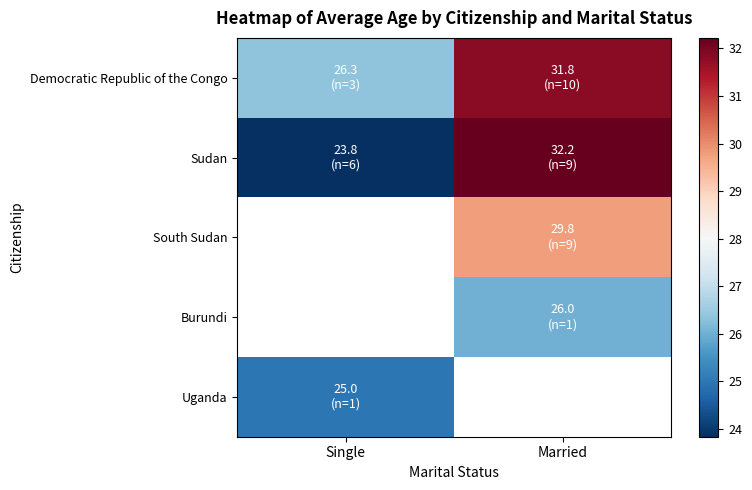

What is the maximum value shown in the chart?

32.2